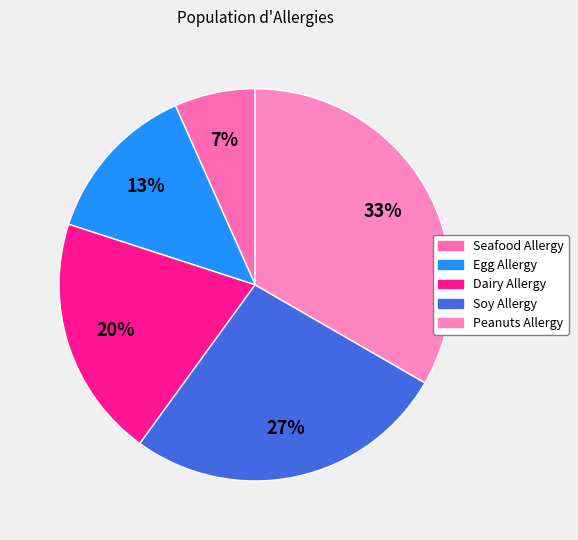

Is it true that Dairy Allergy is 30% of the pie?

False